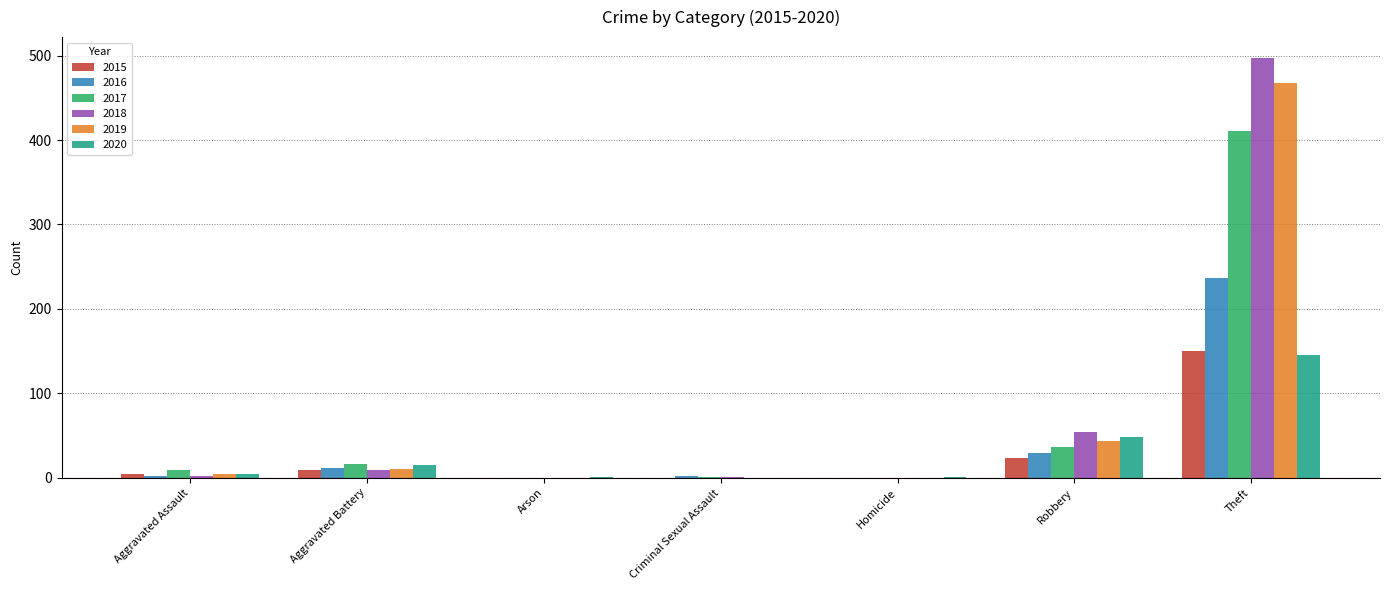

At which label is 2016 closest to 118?

Robbery